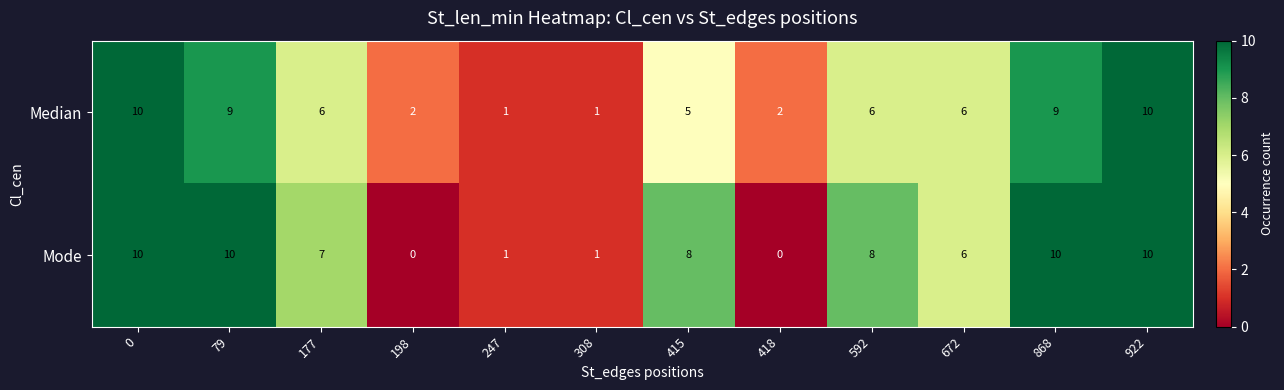

At how many categories does at least one series exceed 0?

12